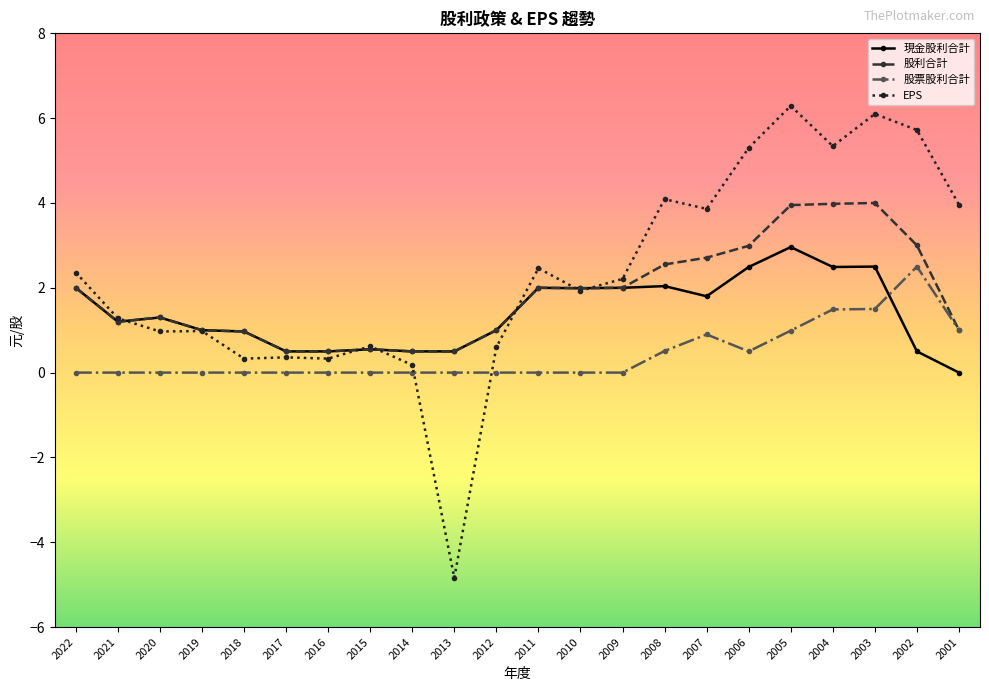

True or false: 股票股利合計 has more than 1 points higher than both neighbors.

True